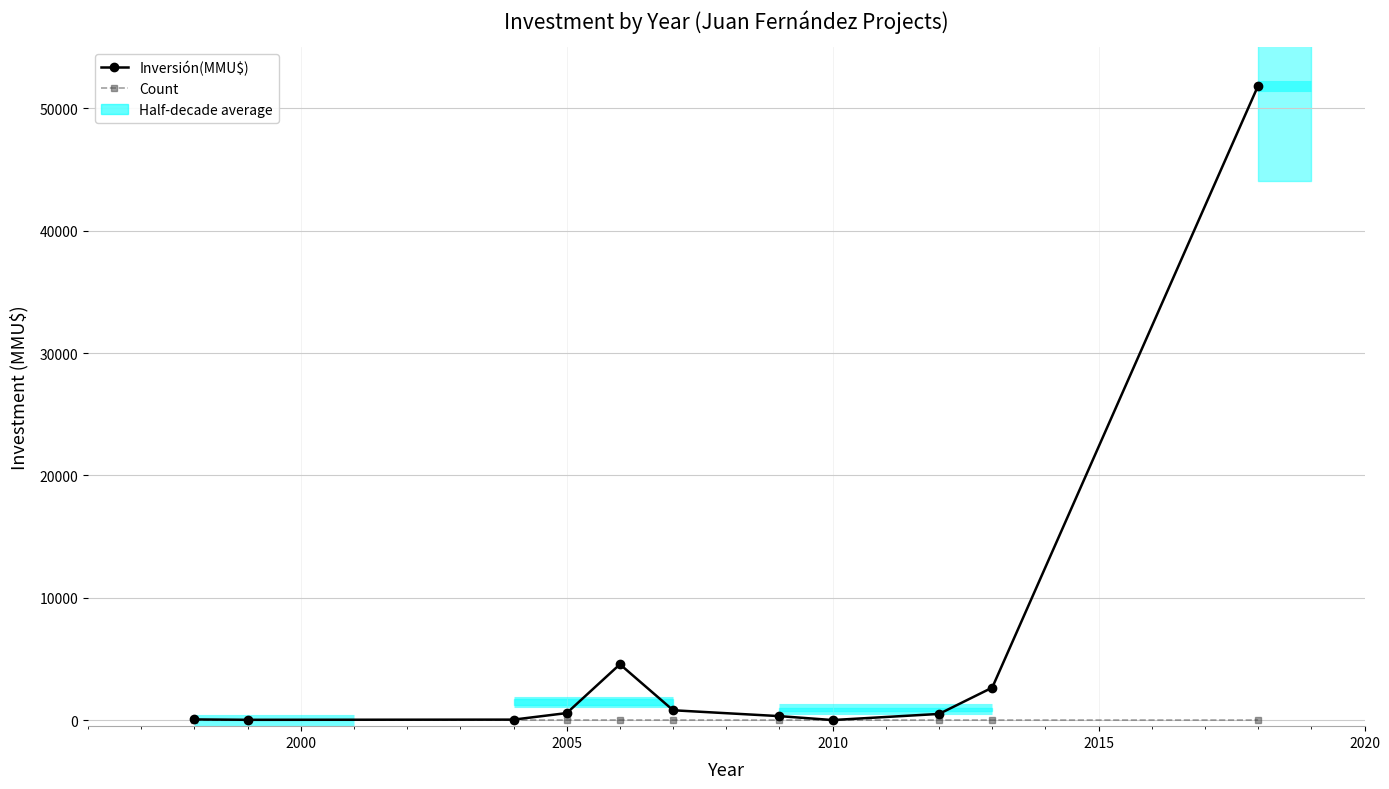

What are all the series names shown in the legend?

Inversión(MMU$), Count